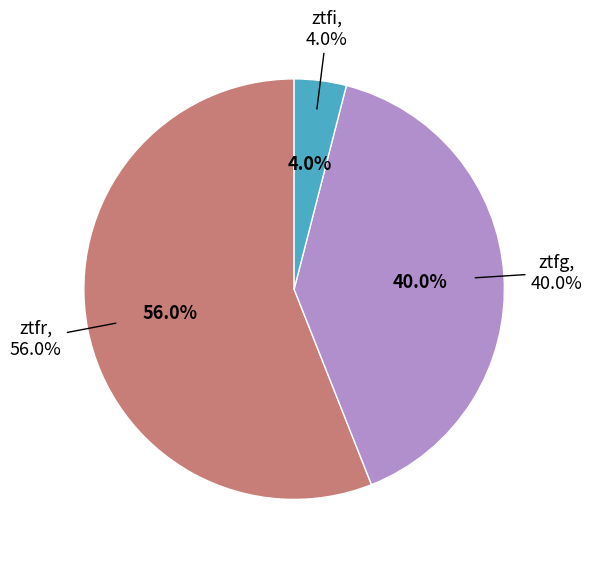

How many slices are in this pie chart?

3